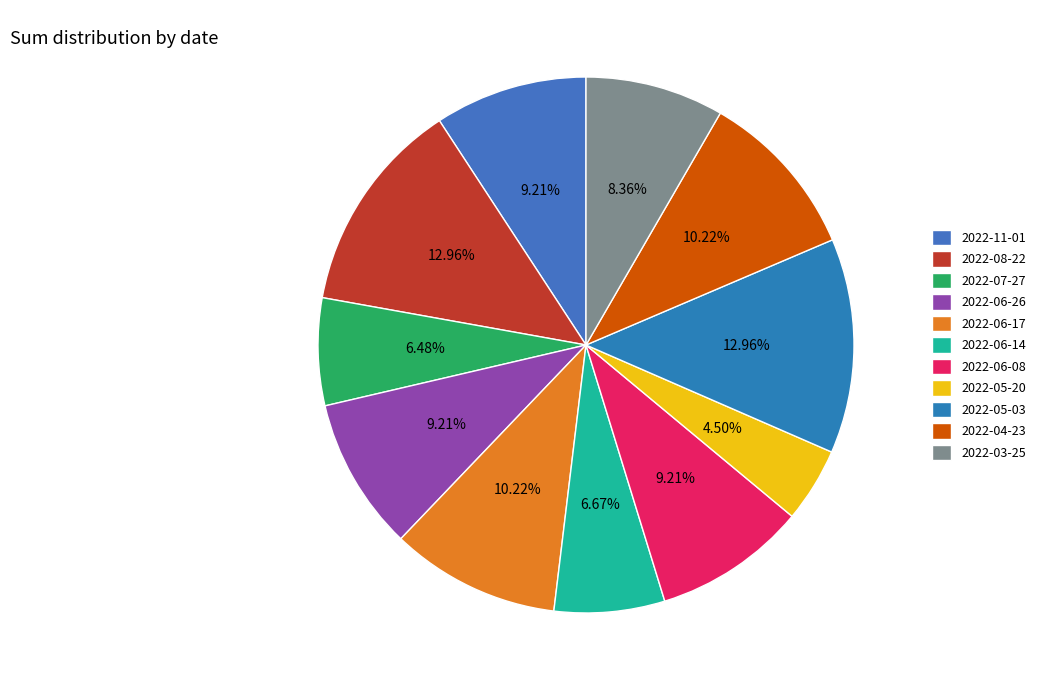

Combined, what portion of the pie is 2022-08-22 and 2022-03-25?

21.3%